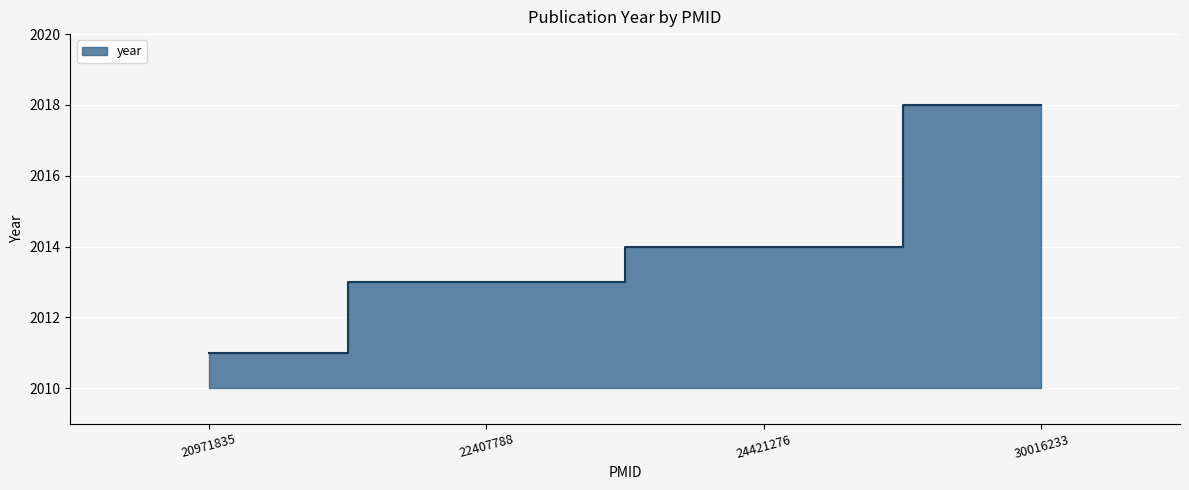

List the labels in order of value, largest first.

30016233, 24421276, 22407788, 20971835